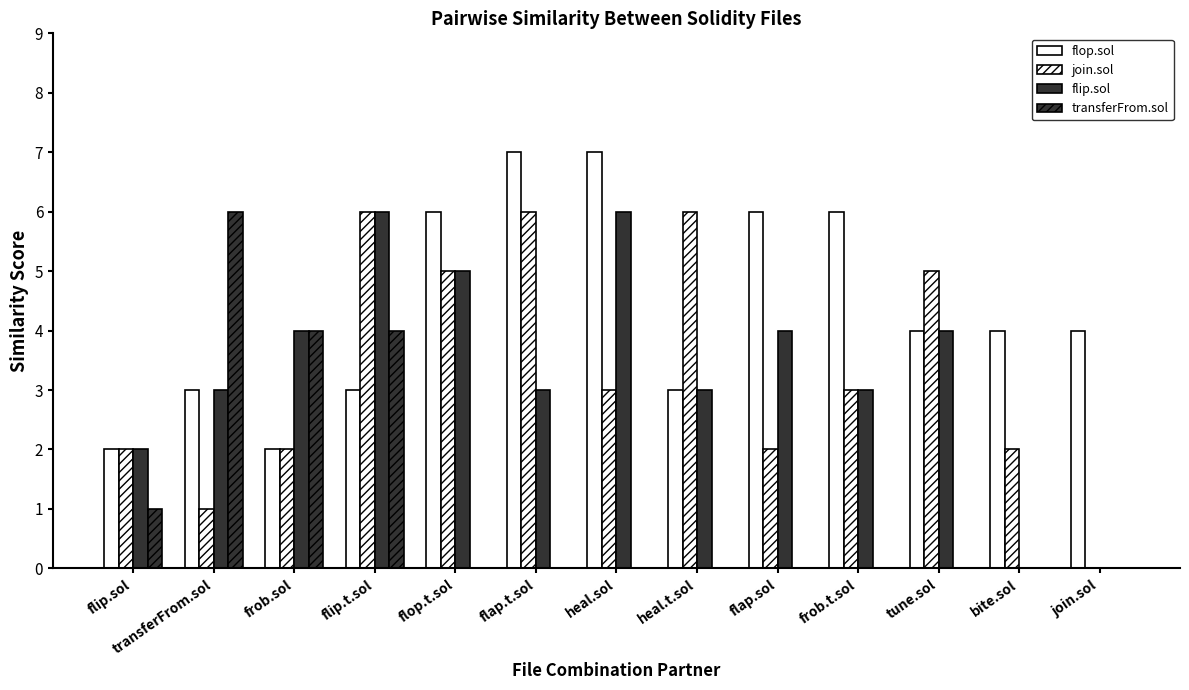

What is the difference between the transferFrom.sol values at frob.sol and tune.sol?

4